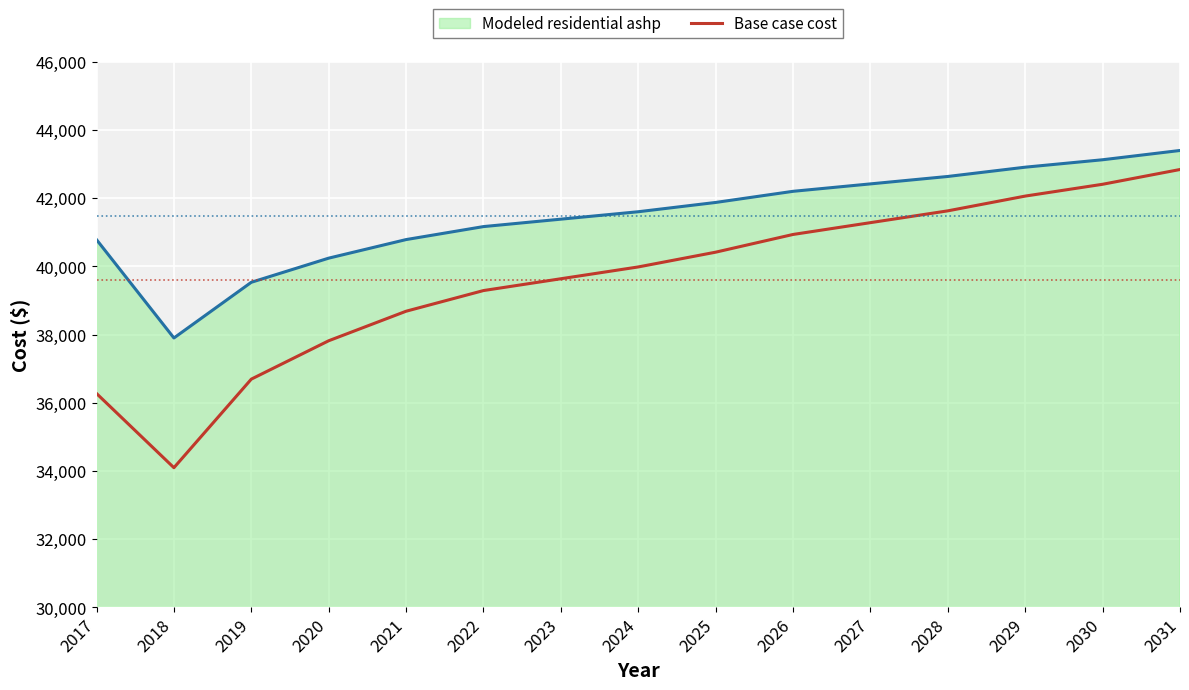

Which series has the largest total across all categories?

Modeled residential ashp